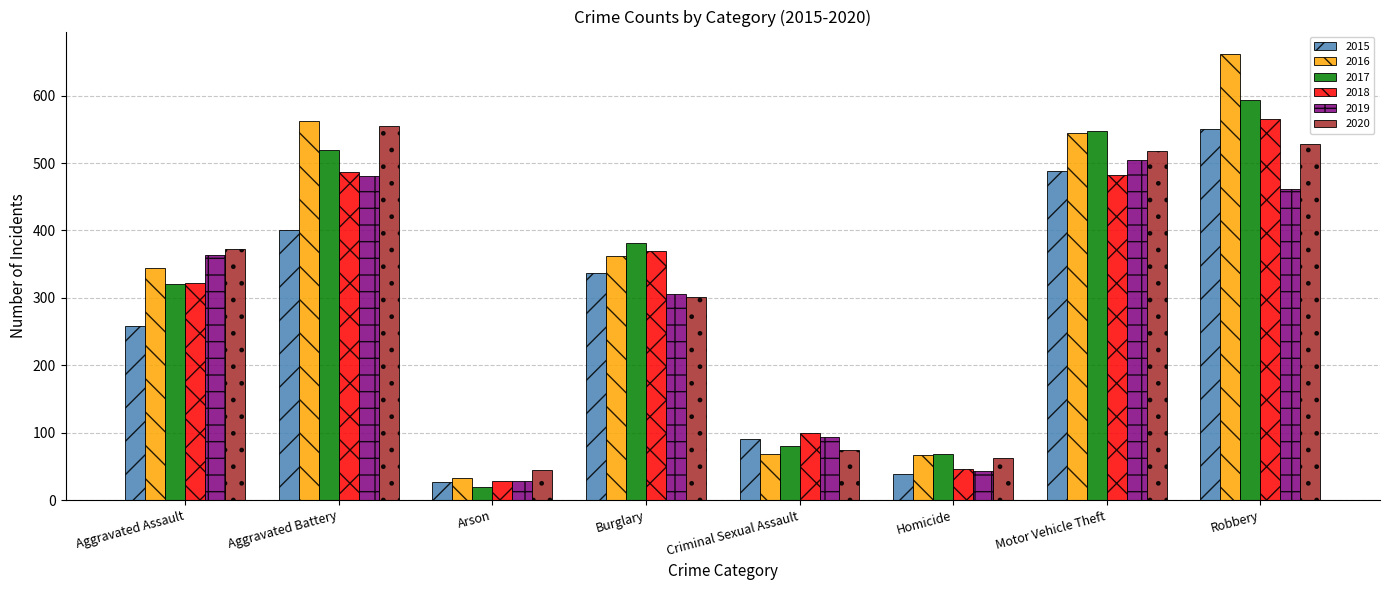

At how many categories does at least one series exceed 389?

3